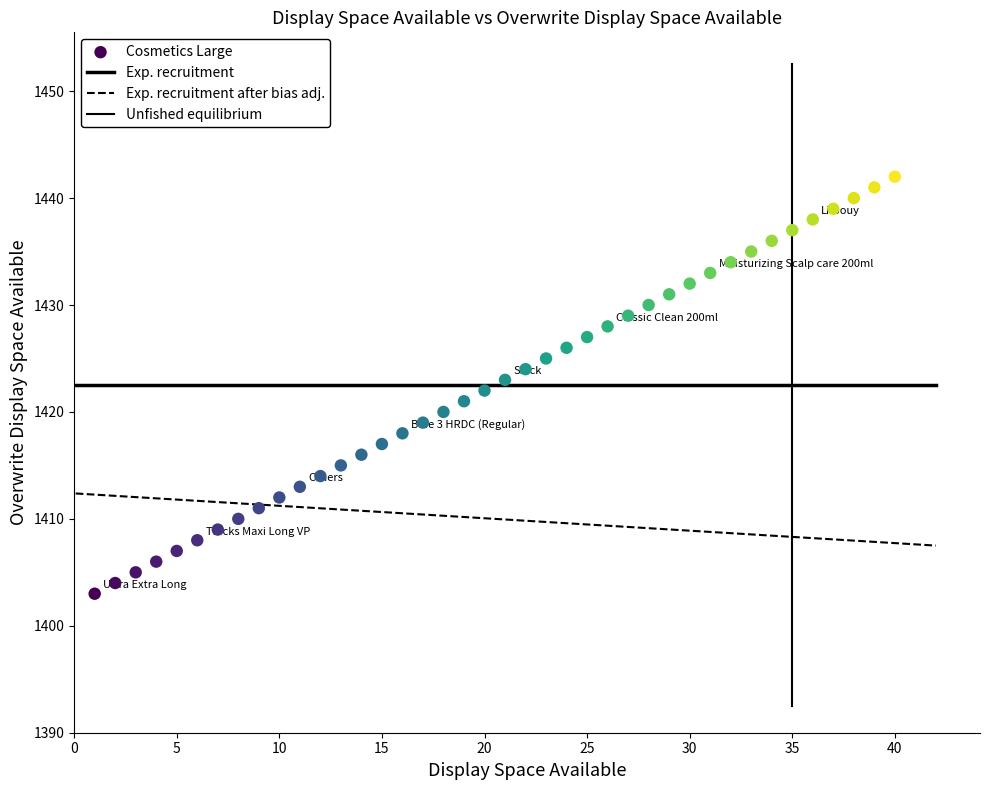

Count the number of points in this scatter plot.

40